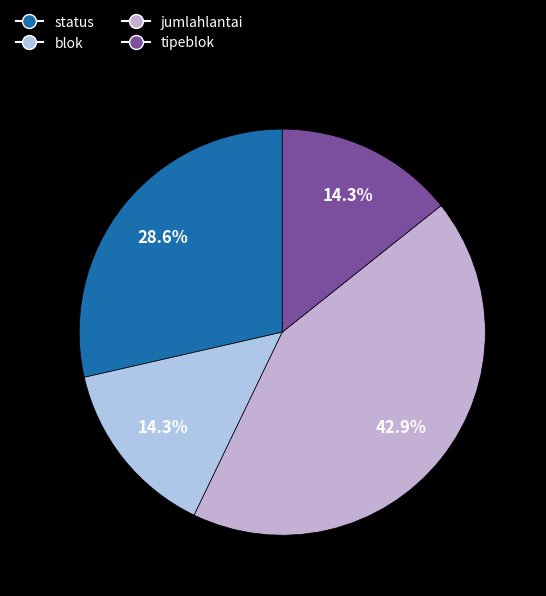

How many segments does this pie chart have?

4